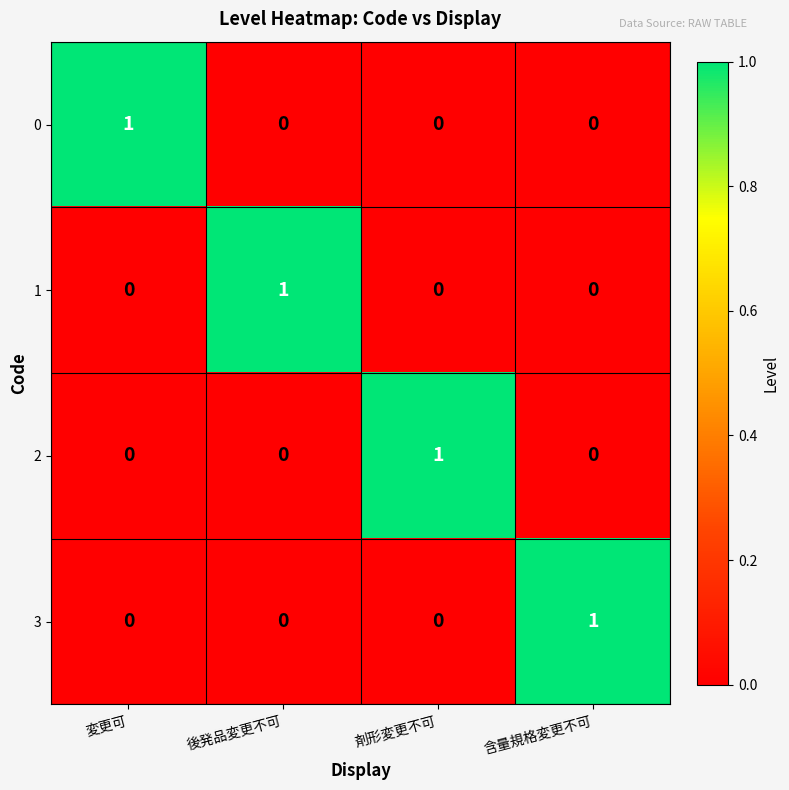

Count the 1 values in the range 0 to 1.

4